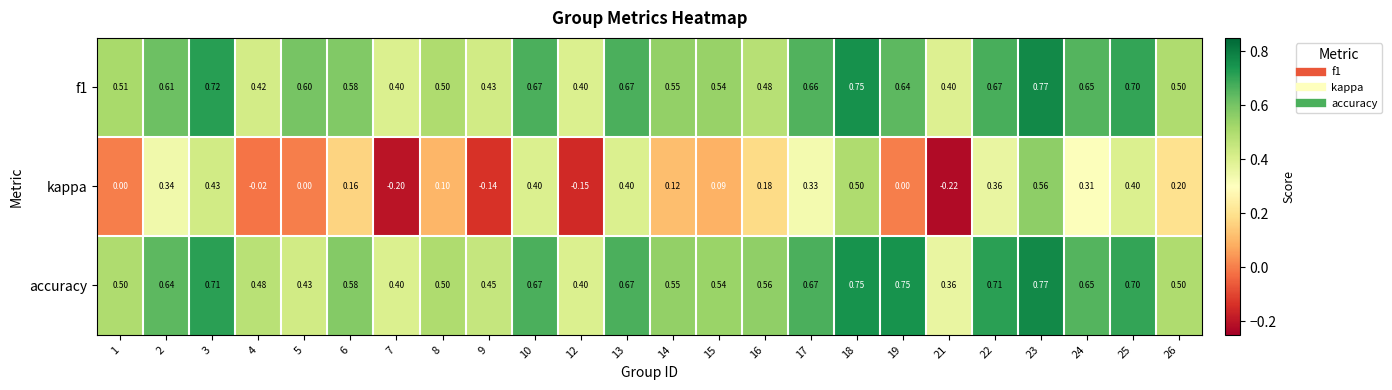

Which series has the largest range (max minus min)?

kappa